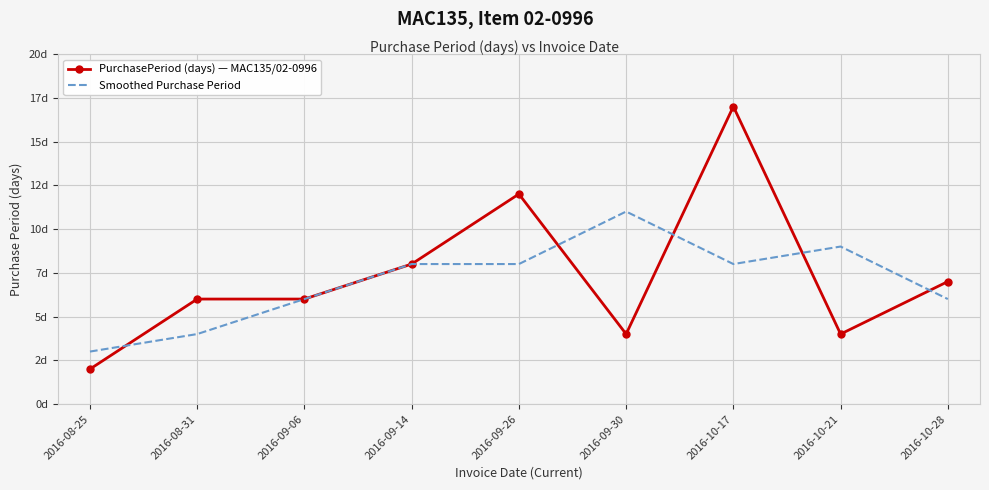

Reading left to right, list all the values displayed in this chart.

PurchasePeriod (days) — MAC135/02-0996: 2	6	6	8	12	4	17	4	7
Smoothed Purchase Period: 3	4	6	8	8	11	8	9	6